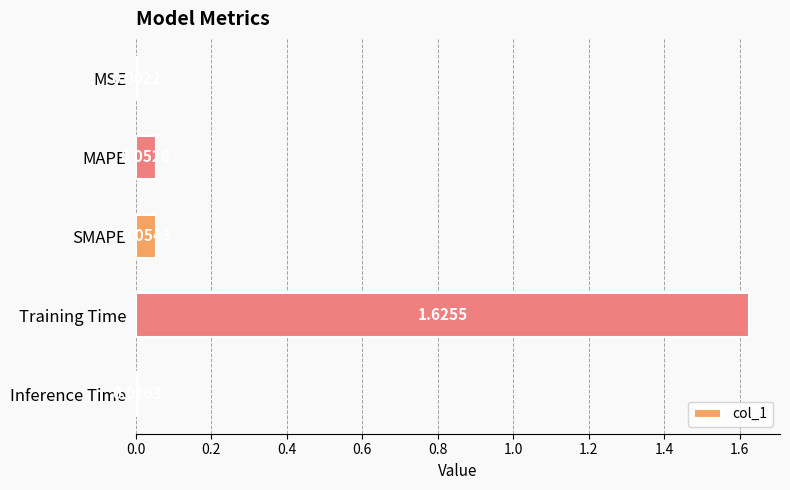

What is the sum of all values?

1.7